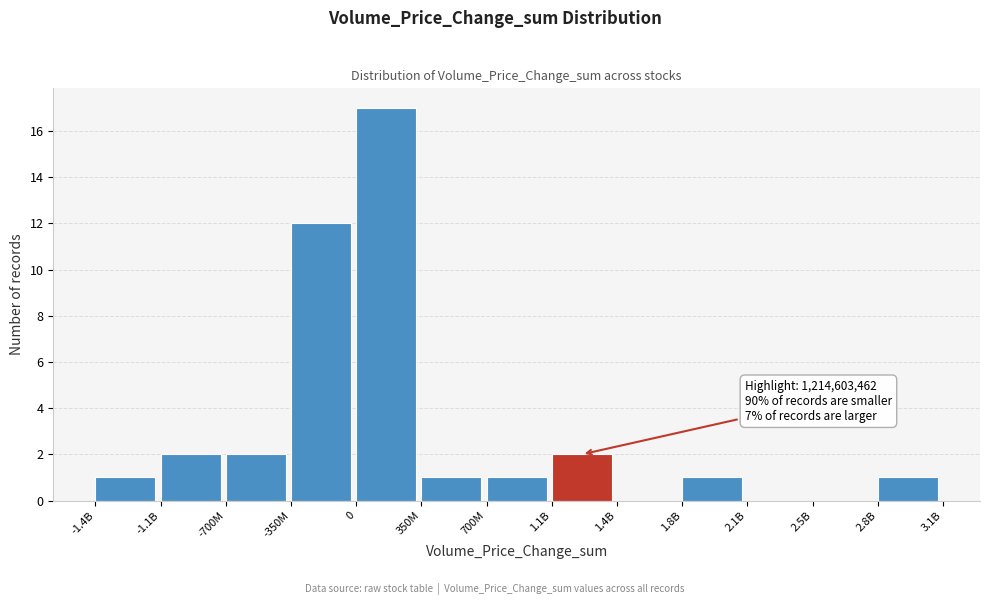

Reading left to right, extract all data points from this chart.

-1.4B=1	-1.1B=2	-700M=2	-350M=12	0=17	350M=1	700M=1	1.1B=2	1.4B=0	1.8B=1	2.1B=0	2.5B=0	2.8B=1